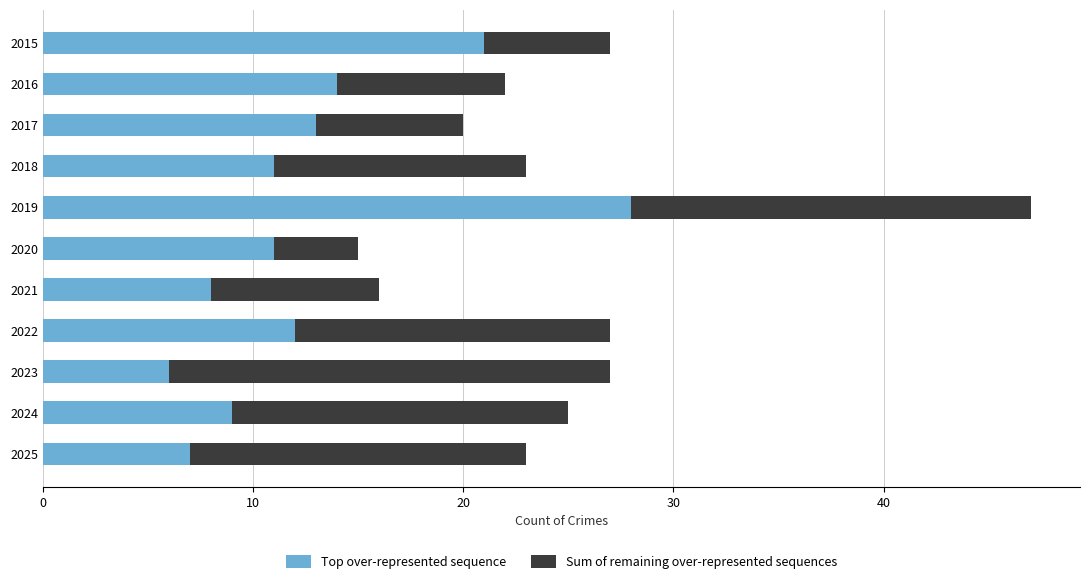

What is the difference between the maximum and minimum values in the Top over-represented sequence series?

22